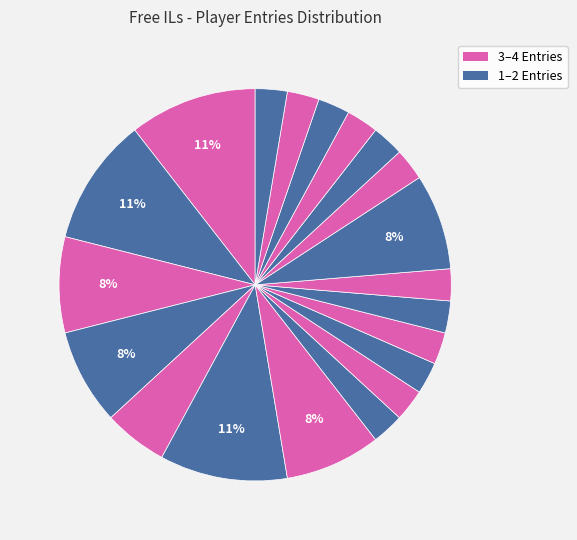

Count the number of slices in the pie.

20